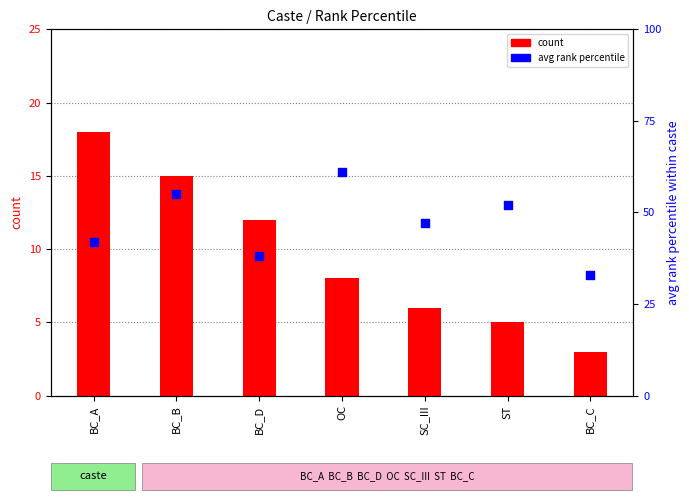

Which series reaches the maximum Y coordinate?

avg rank percentile